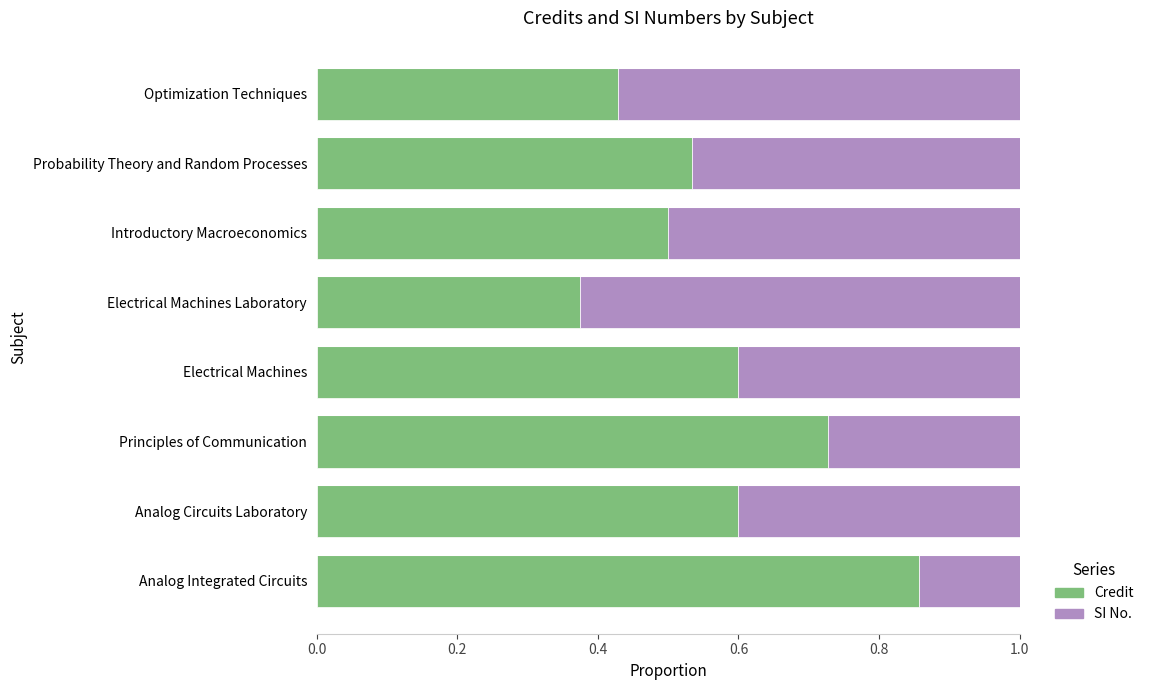

Which category has the lowest value in the Credit series?

Electrical Machines Laboratory